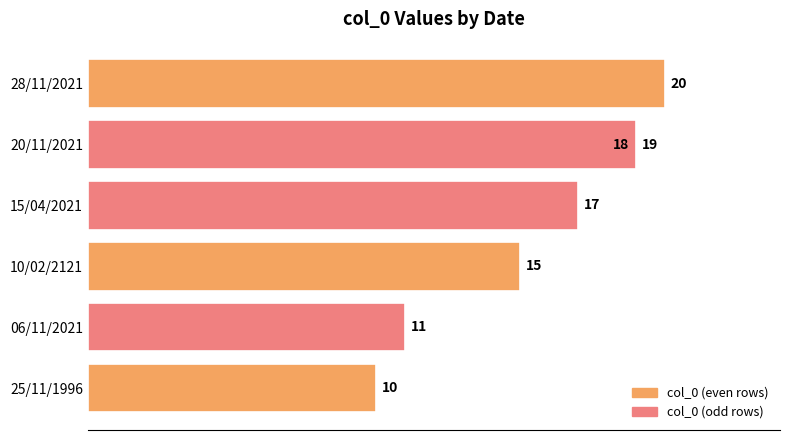

Is it true that the value at 06/11/2021 is 11?

True